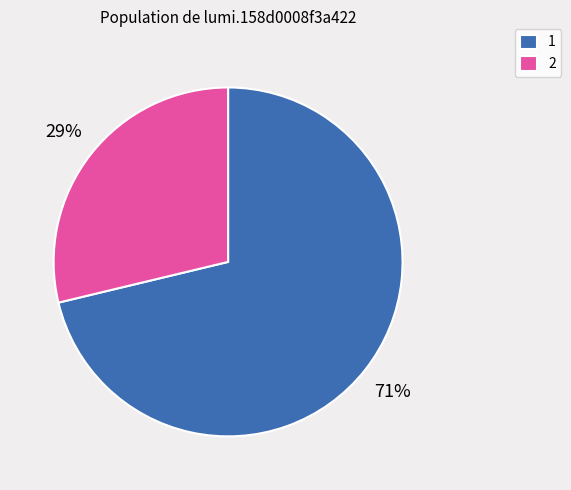

To the nearest percent, what portion does 2 represent?

29%